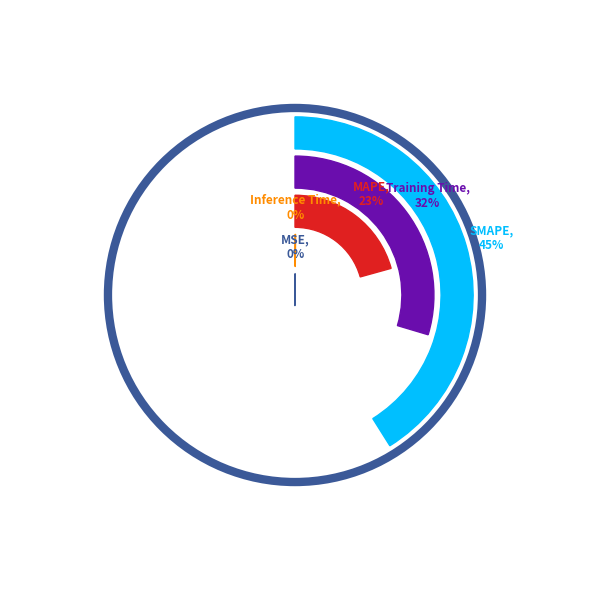

Is the sum of SMAPE and MAPE greater than half?

Yes